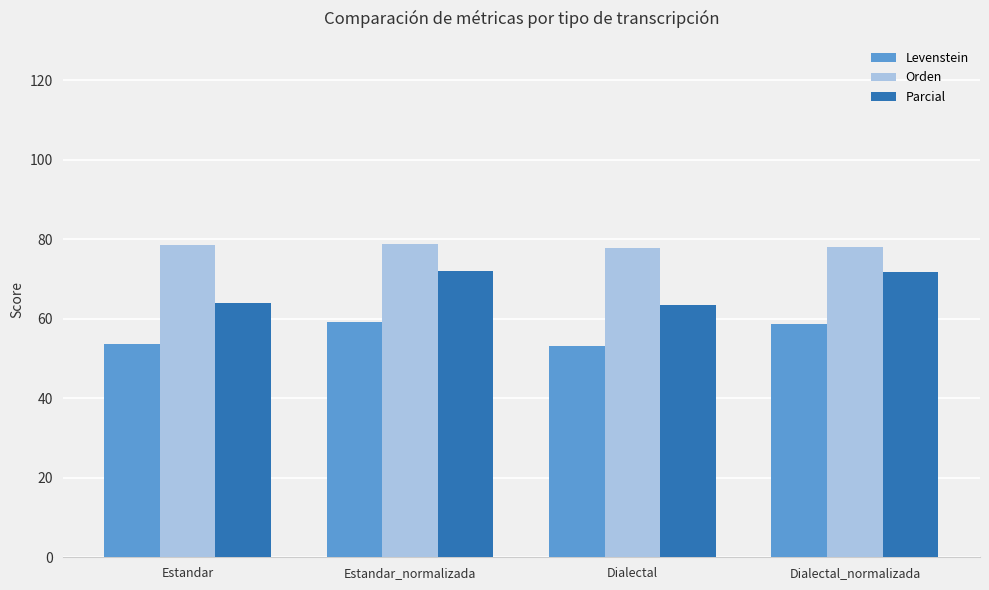

What is the maximum value shown in the chart?

78.7